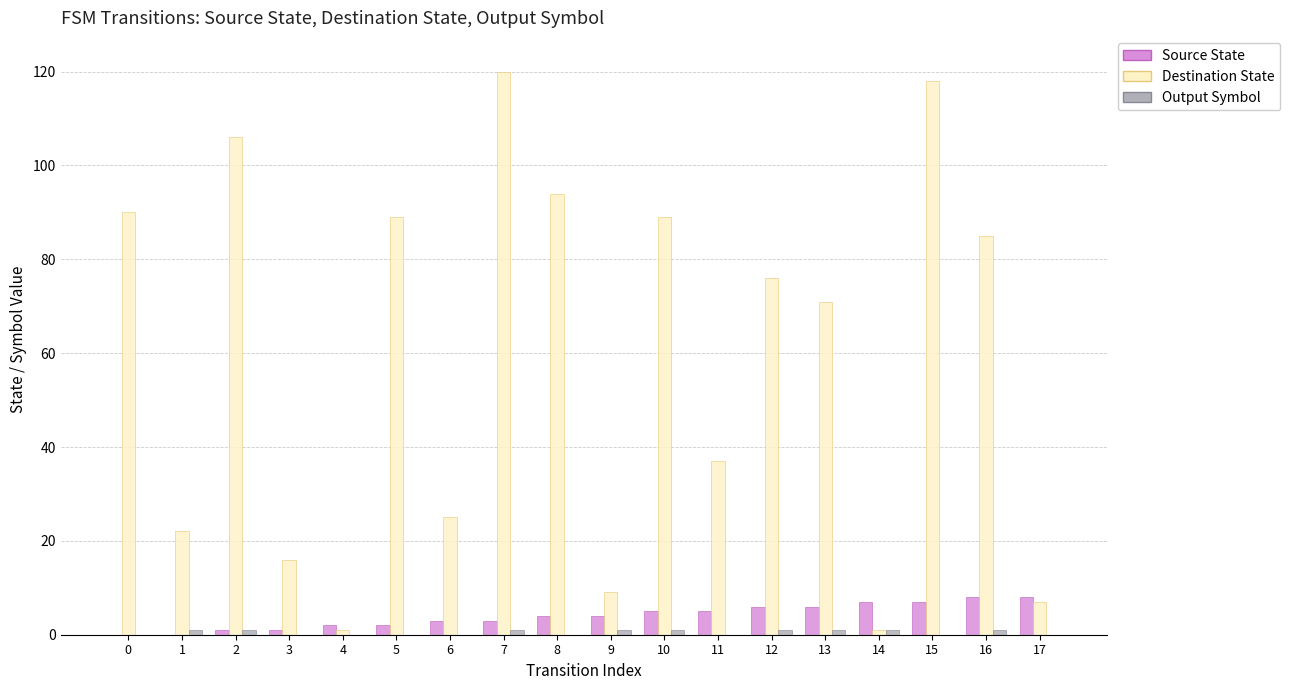

What is the greatest value displayed?

120